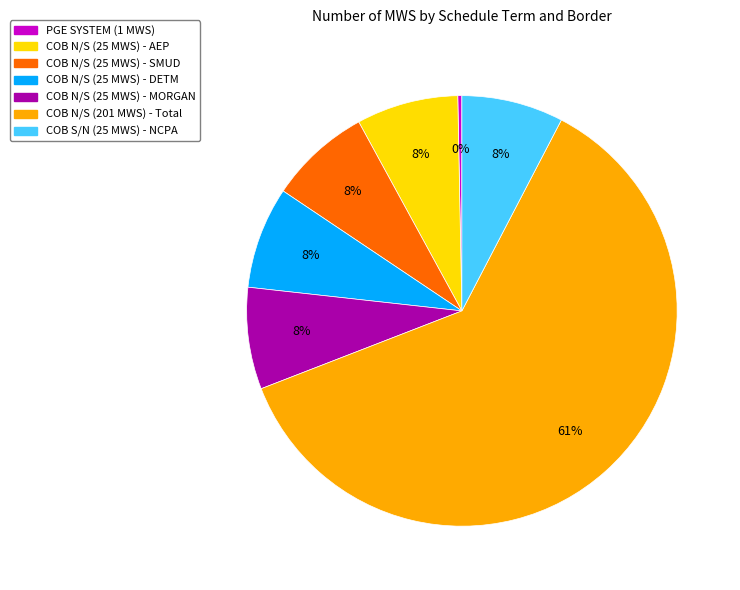

Is it true that COB S/N (25 MWS) - NCPA is 8% of the pie?

True